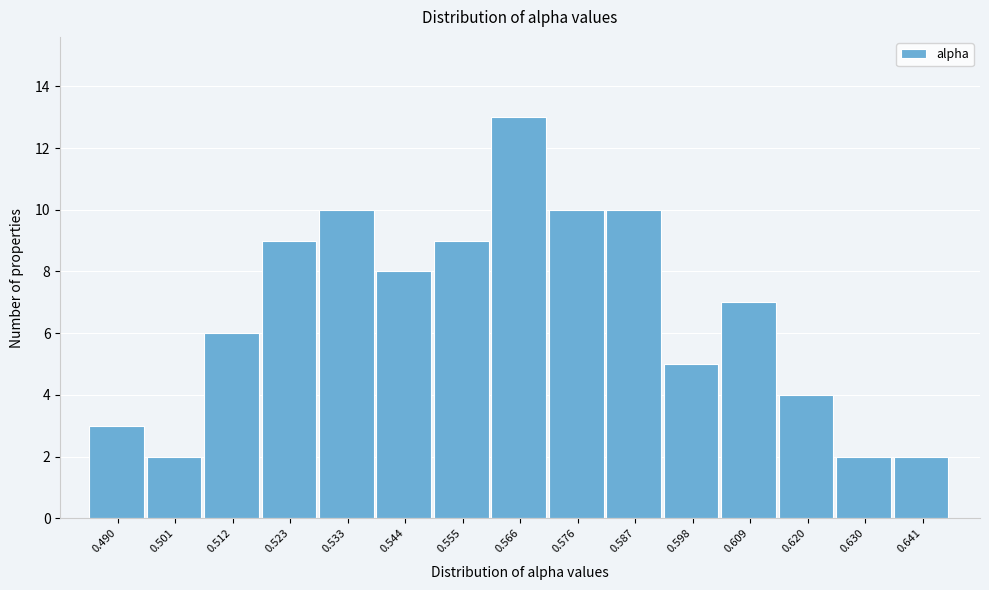

Reading left to right, list all the values displayed in this chart.

3	2	6	9	10	8	9	13	10	10	5	7	4	2	2